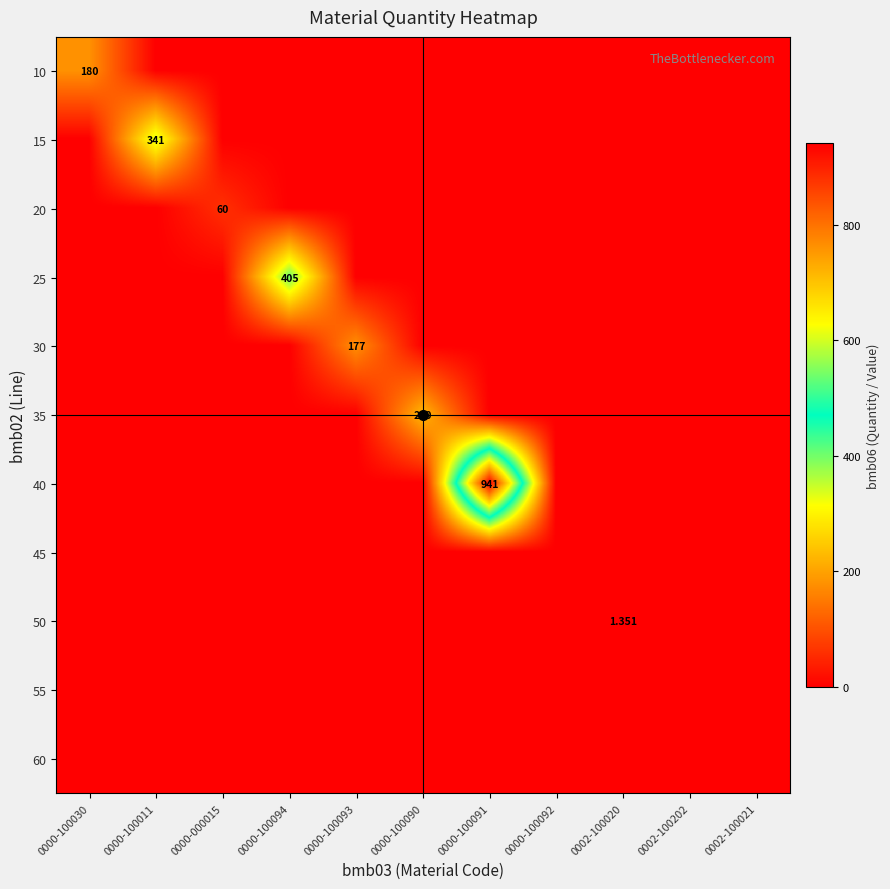

The value of 20 at 0000-100011 is -39.2. True or false?

False